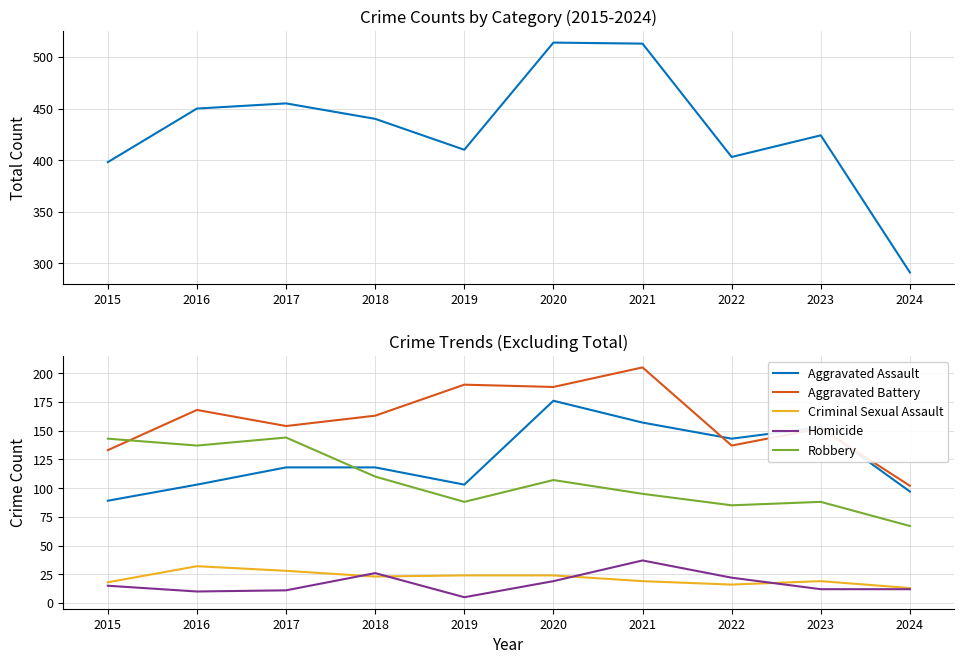

Which series changed the most between 2019 and 2021?

Total